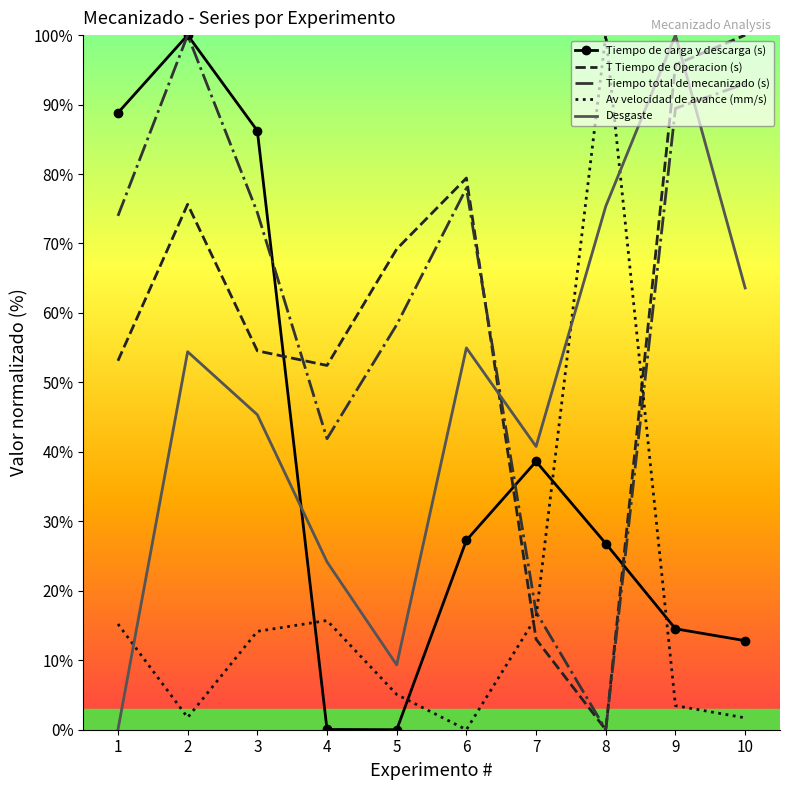

True or false: Tiempo total de mecanizado (s) has more than 2 points higher than both neighbors.

False